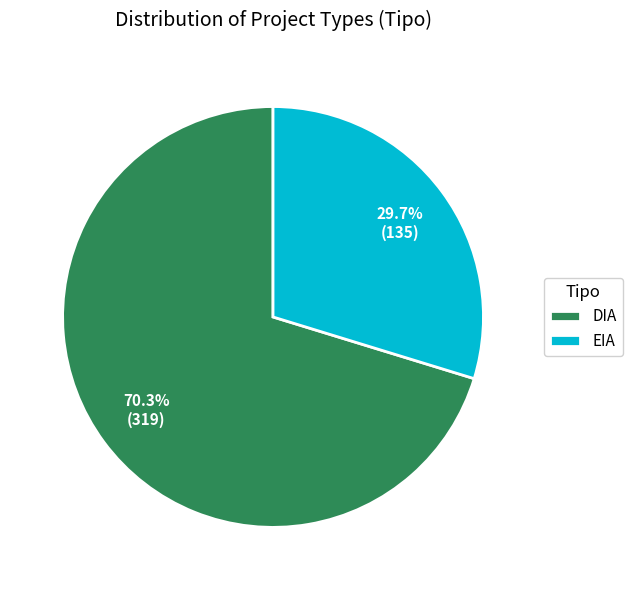

Is EIA the majority of the pie?

No